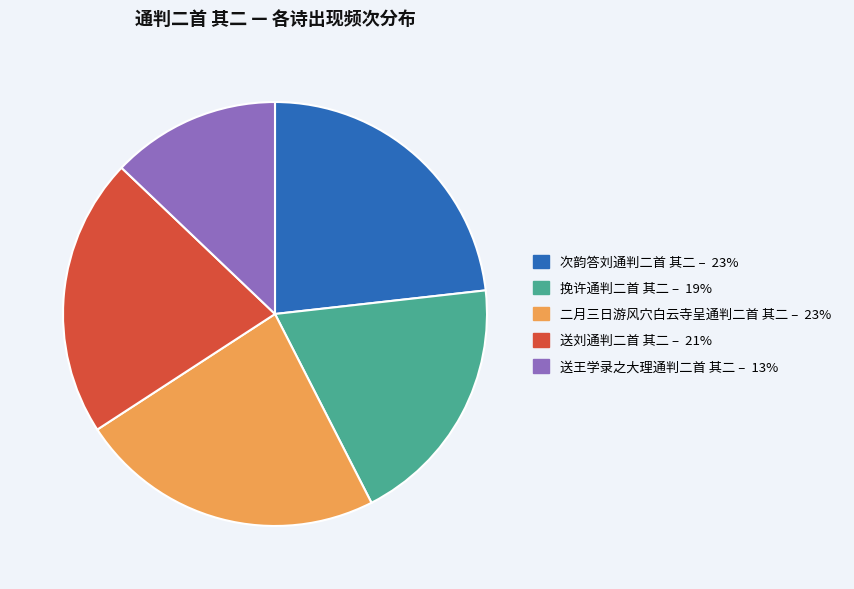

How many segments does this pie chart have?

5